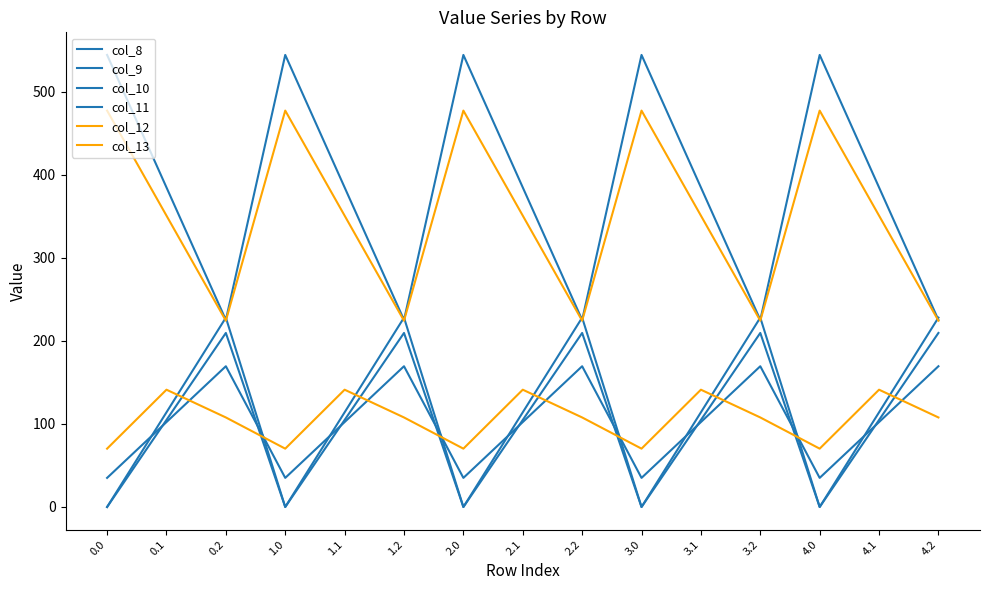

Is it true that col_8 equals 23.8 at 4.0?

False